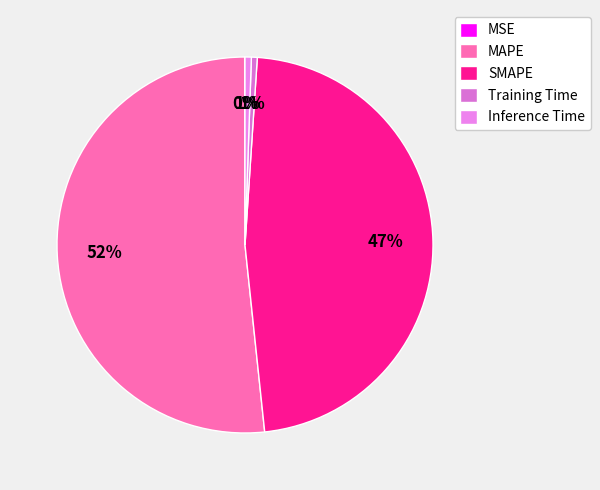

The Training Time slice represents 11% of the pie. True or false?

False